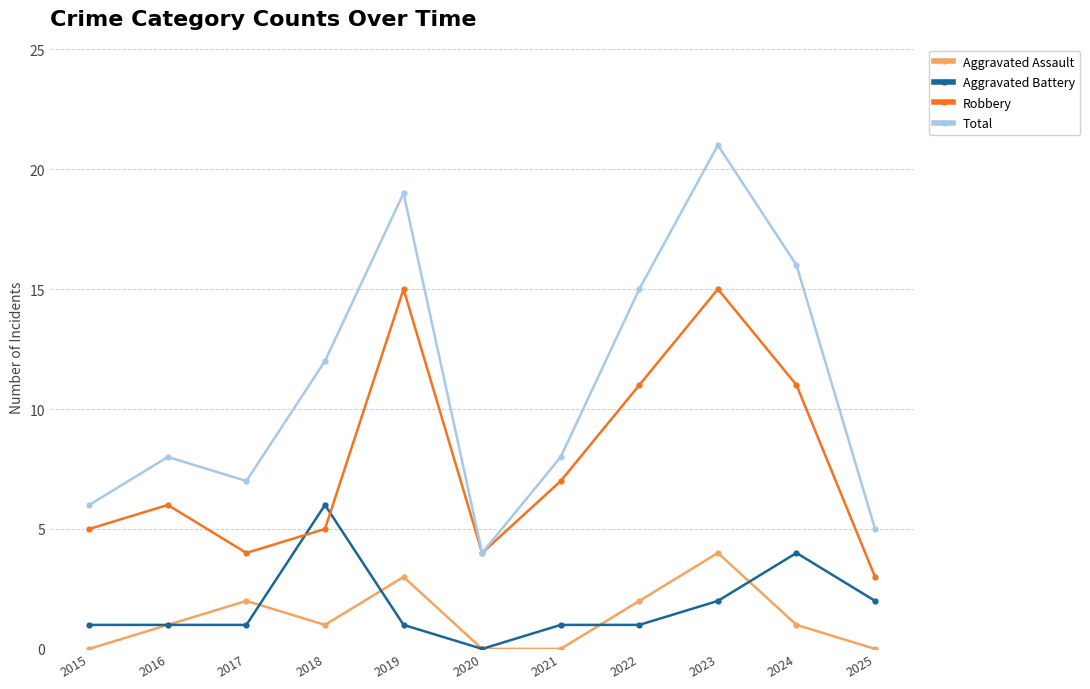

The value of Total at 2017 is 3. True or false?

False